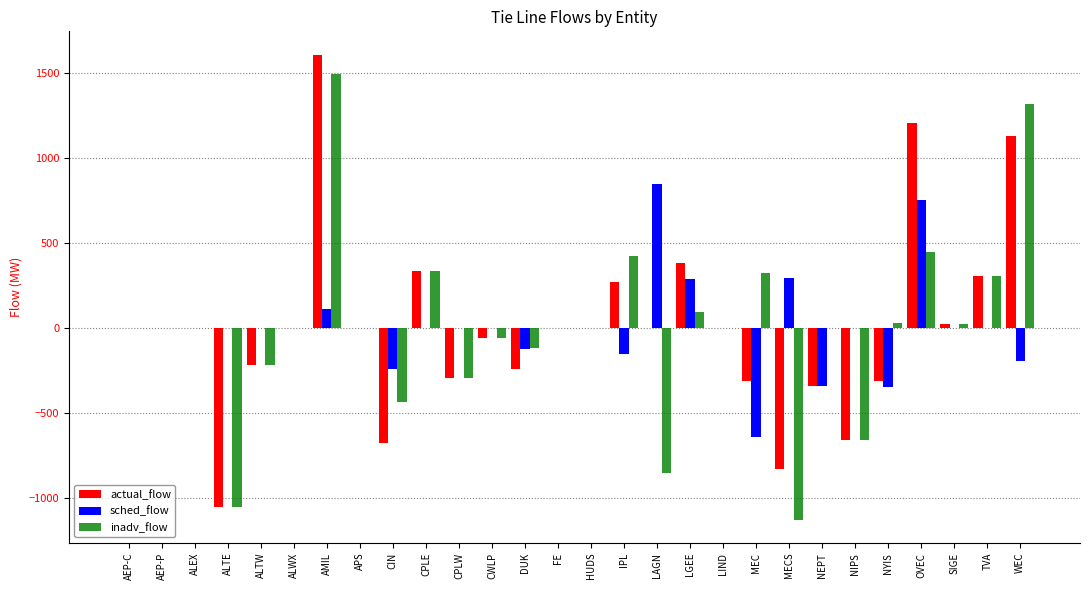

What is the difference between the inadv_flow values at SIGE and CIN?

460